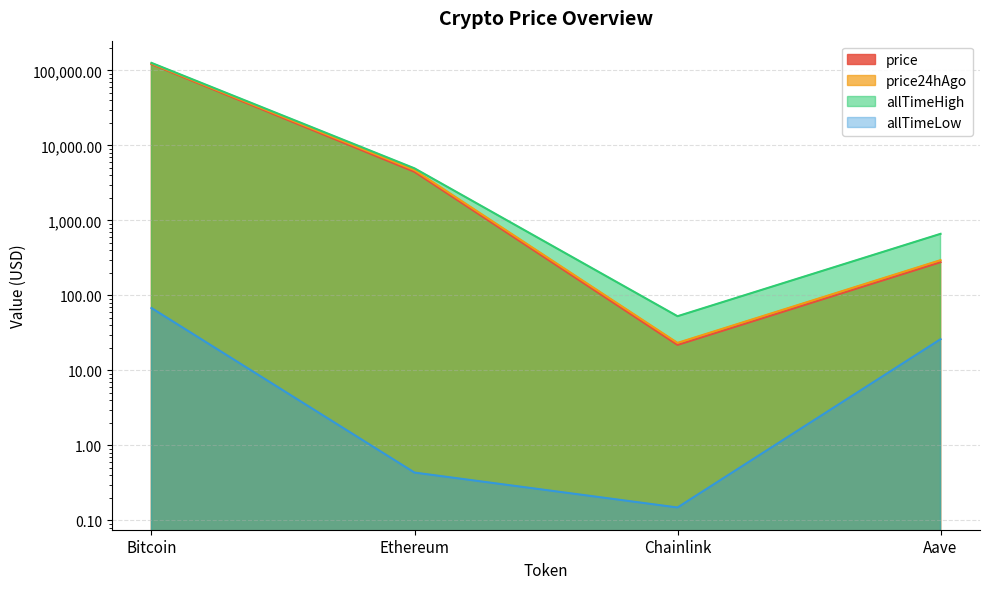

What is the difference between the maximum and minimum values in the allTimeLow series?

67.7